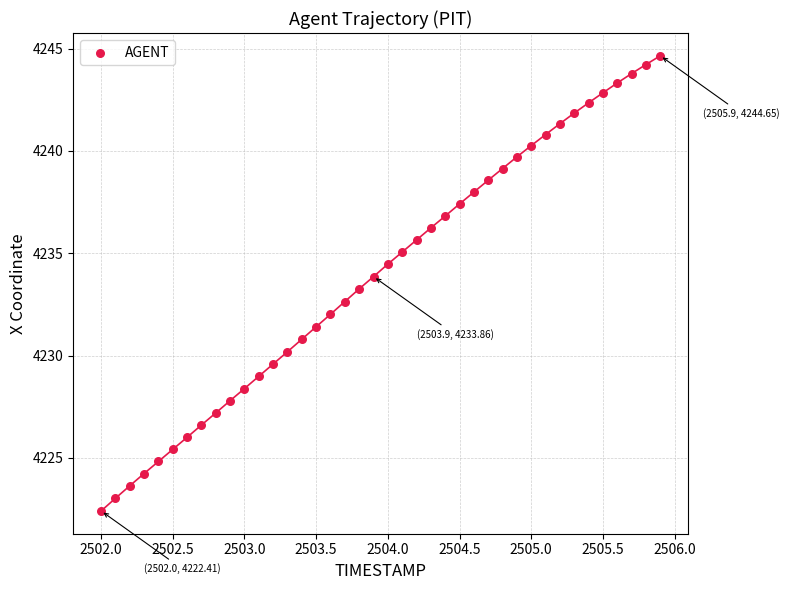

What is the range of X values (max minus min)?

3.9